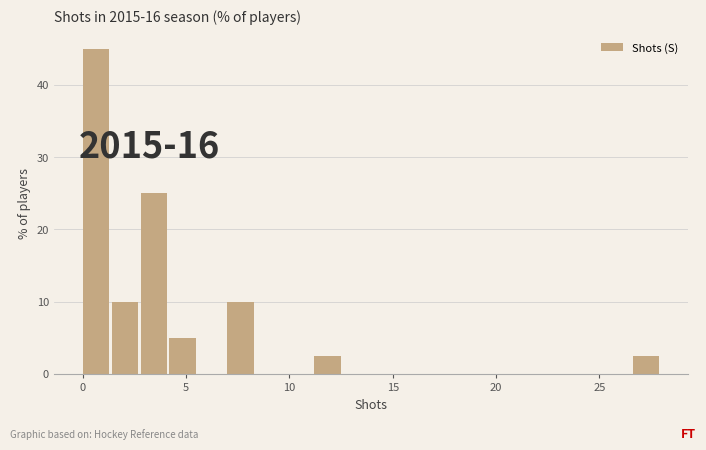

Around what value on the x-axis is the tallest bar? Give the approximate position of its centre, as read against the axis.

0.5